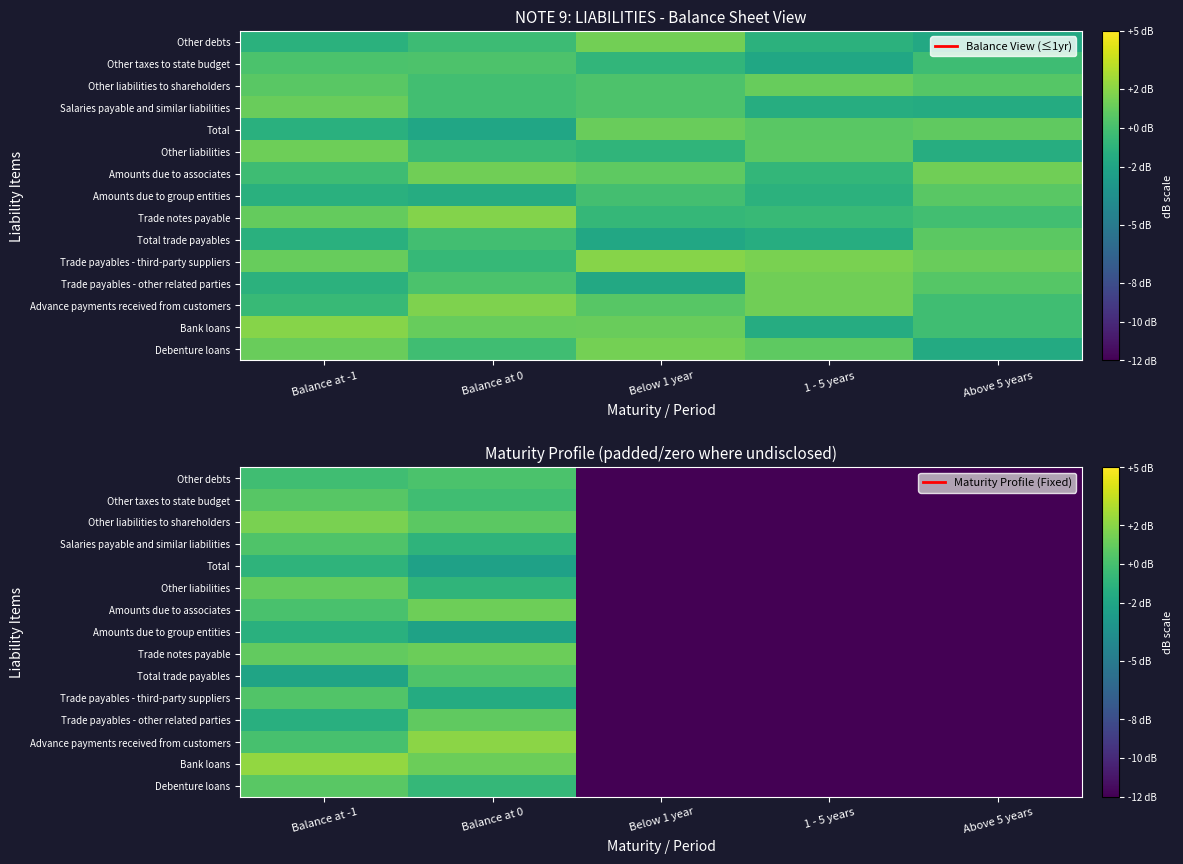

True or false: Salaries payable and similar liabilities has a value of -8.3 at 1 - 5 years.

False